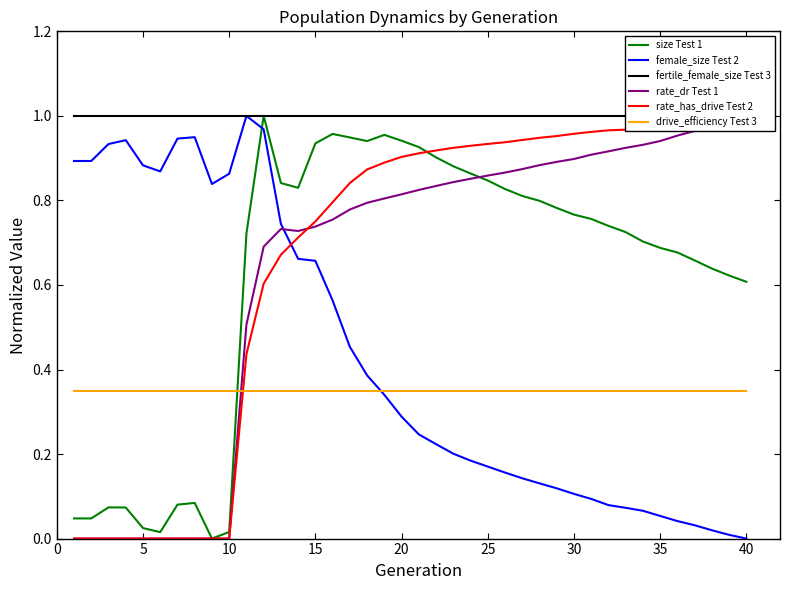

List the series in order of their peak value, highest first.

size Test 1, female_size Test 2, fertile_female_size Test 3, rate_dr Test 1, rate_has_drive Test 2, drive_efficiency Test 3